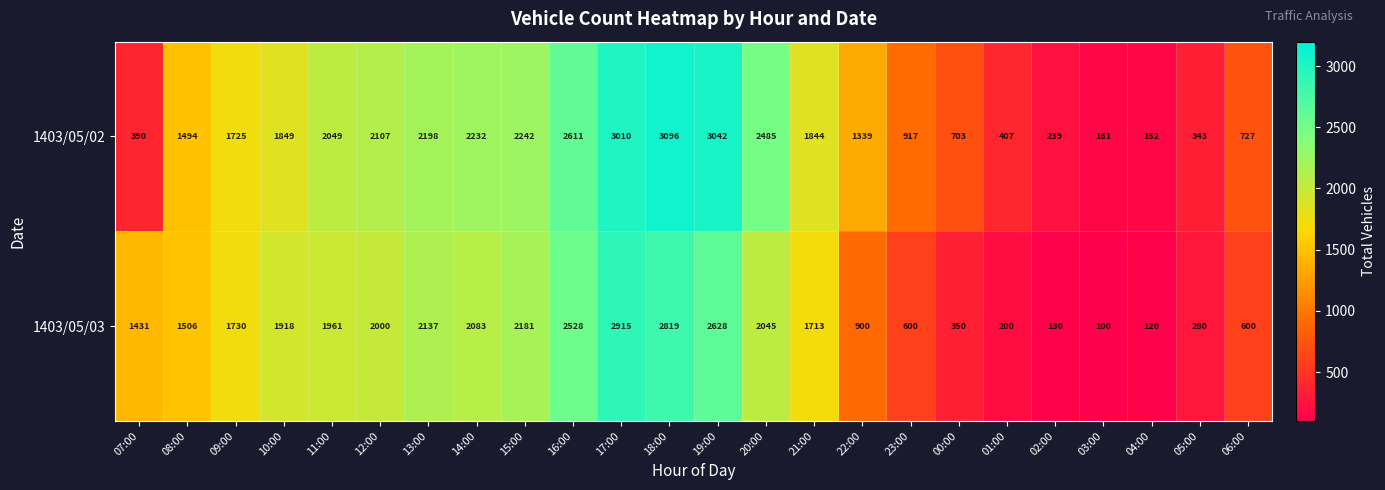

The value of 1403/05/03 at 01:00 is 356. True or false?

False